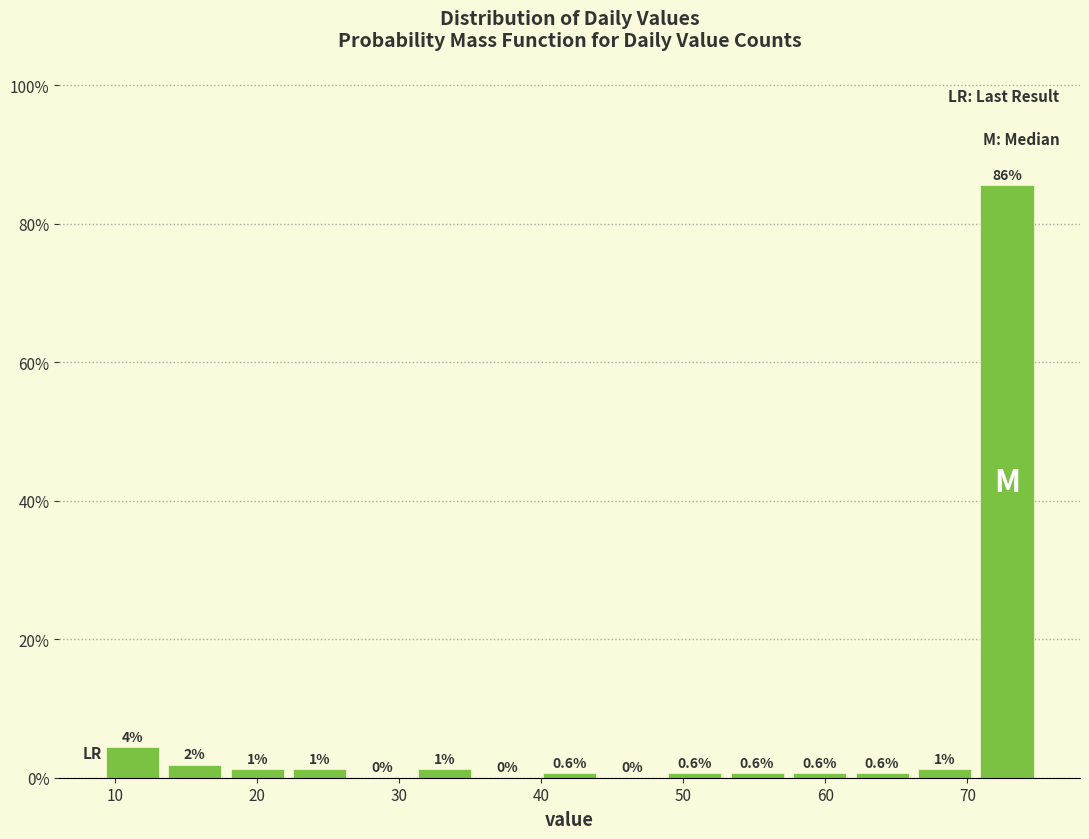

Over which range of the x-axis is the bar tallest?

70.6 to 75.0